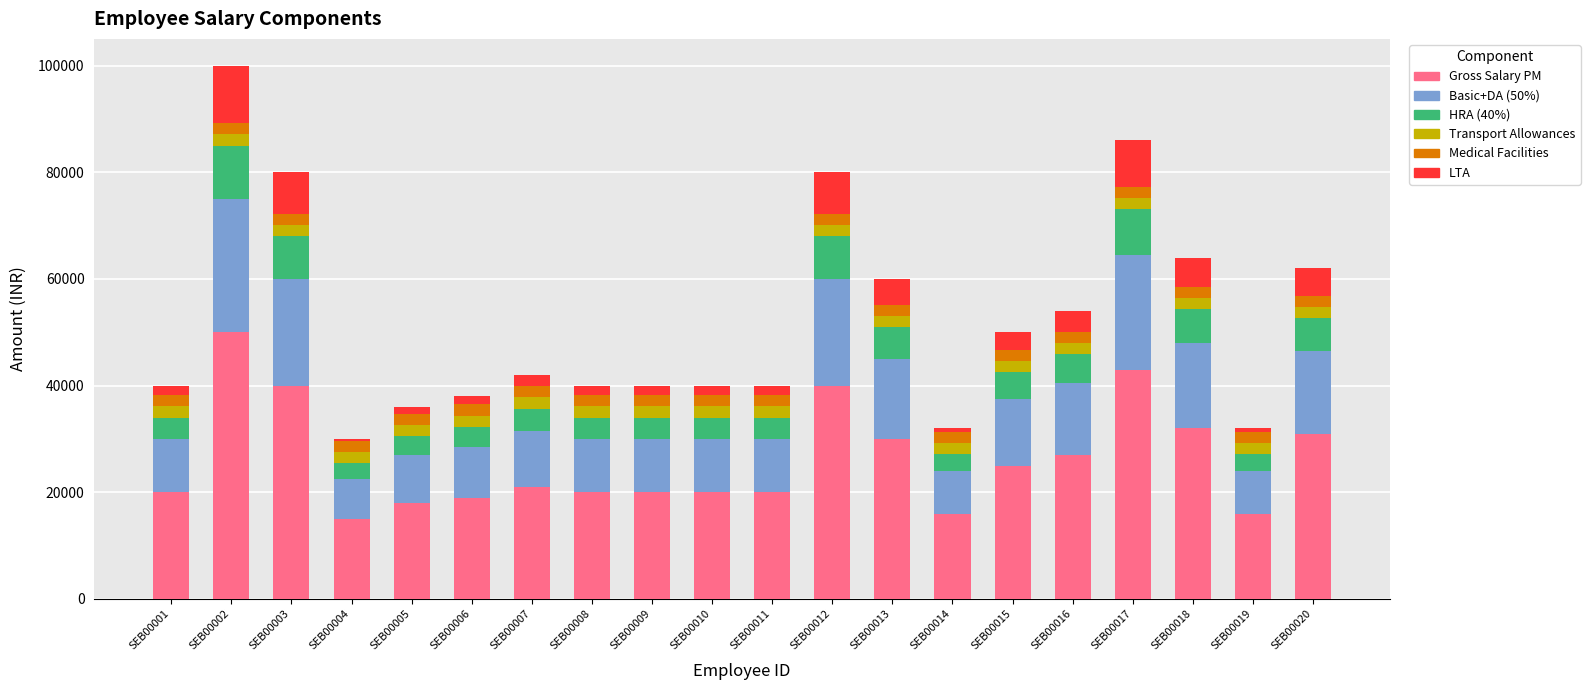

How many bars are there in total?

20